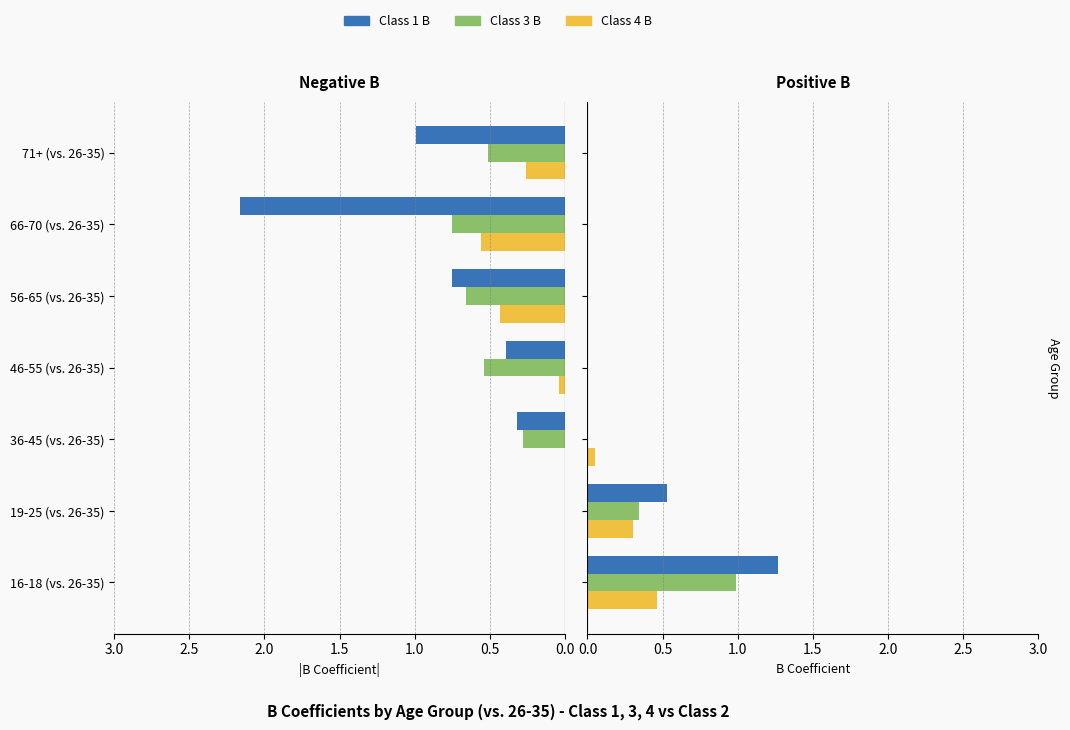

Which series changed the most between 19-25 (vs. 26-35) and 36-45 (vs. 26-35)?

Class 1 B